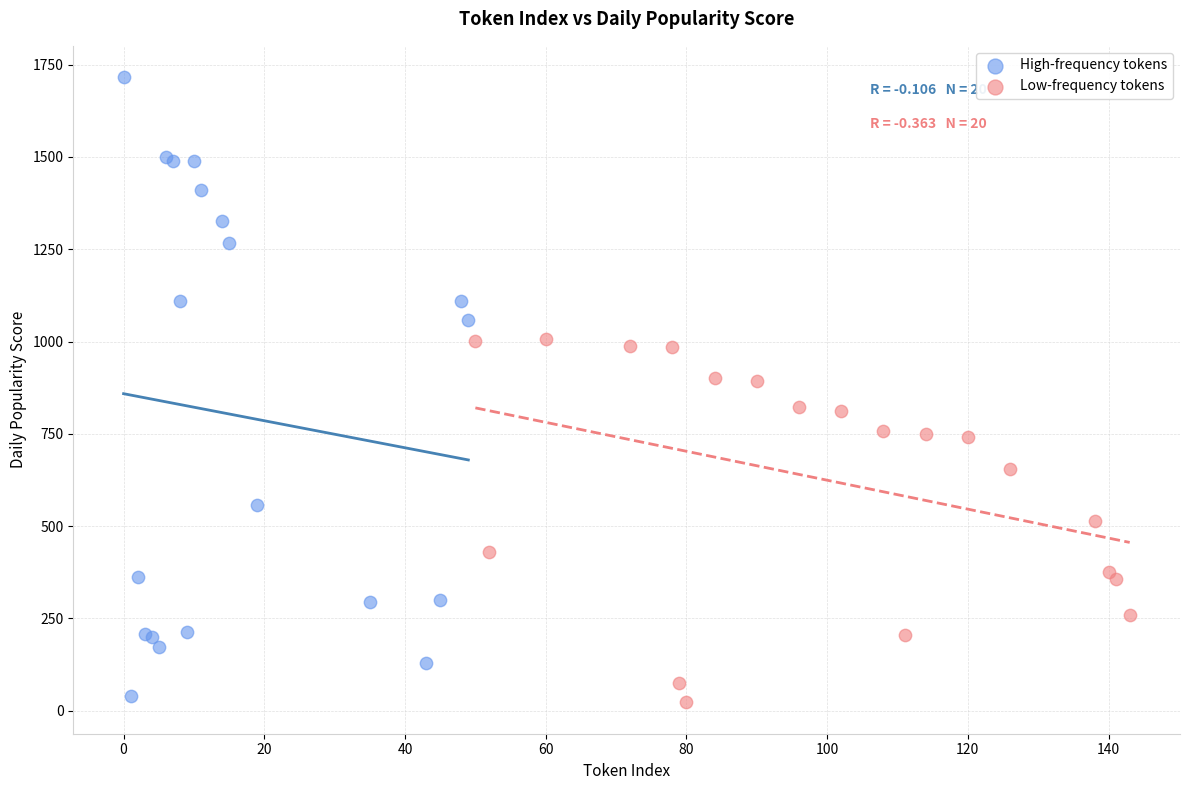

Which series has the largest Y range (max minus min)?

High-frequency tokens